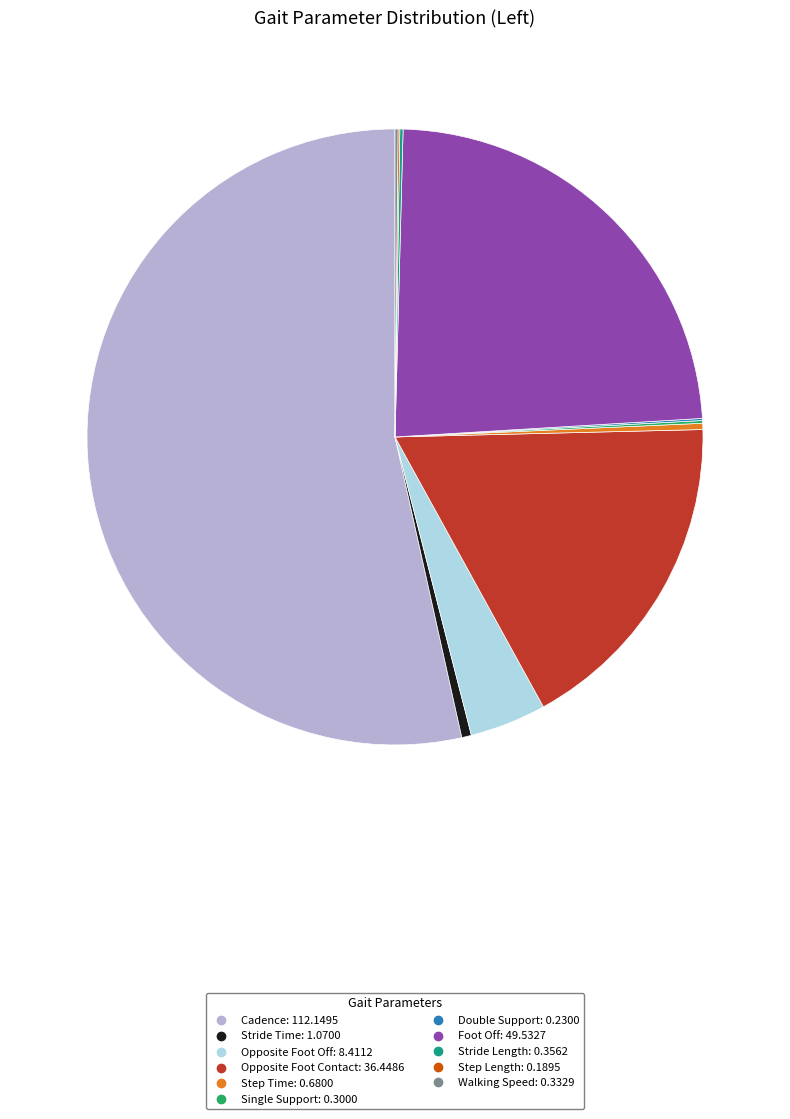

Which category has the biggest portion of the pie?

Cadence